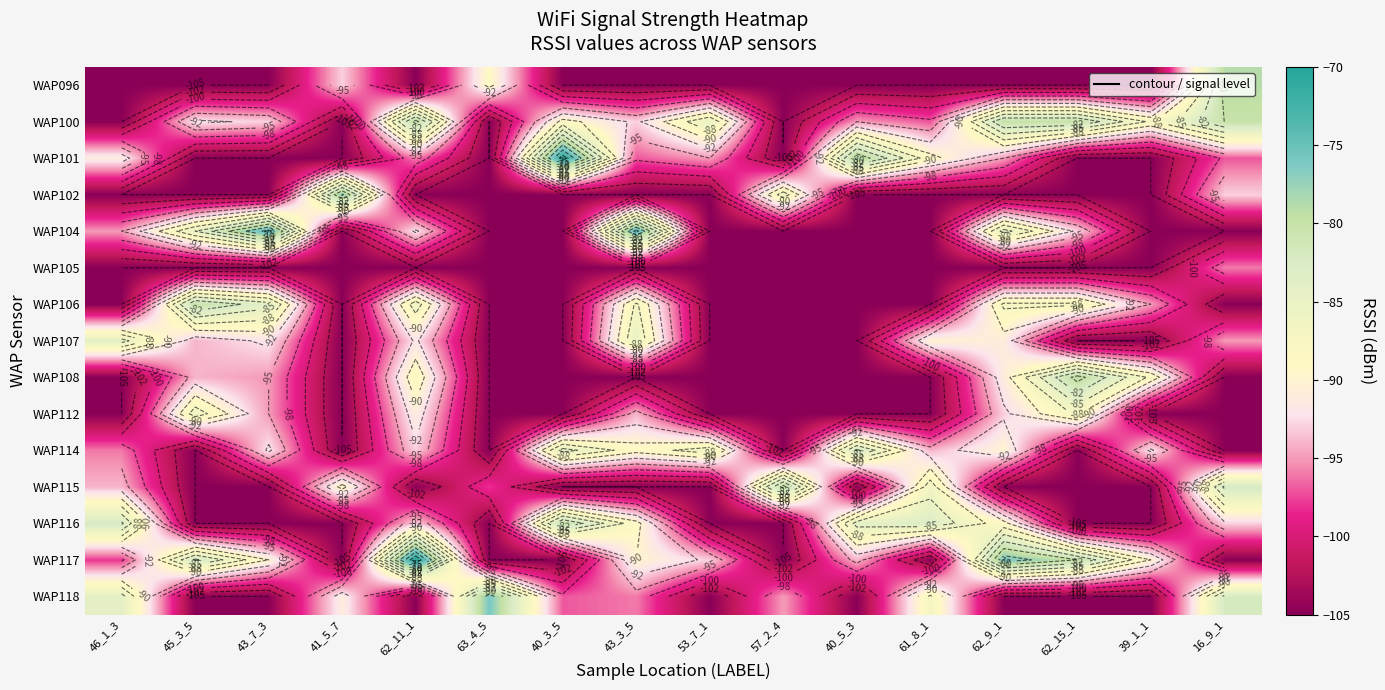

Between 46_1_3 and 62_11_1, which is larger?

46_1_3